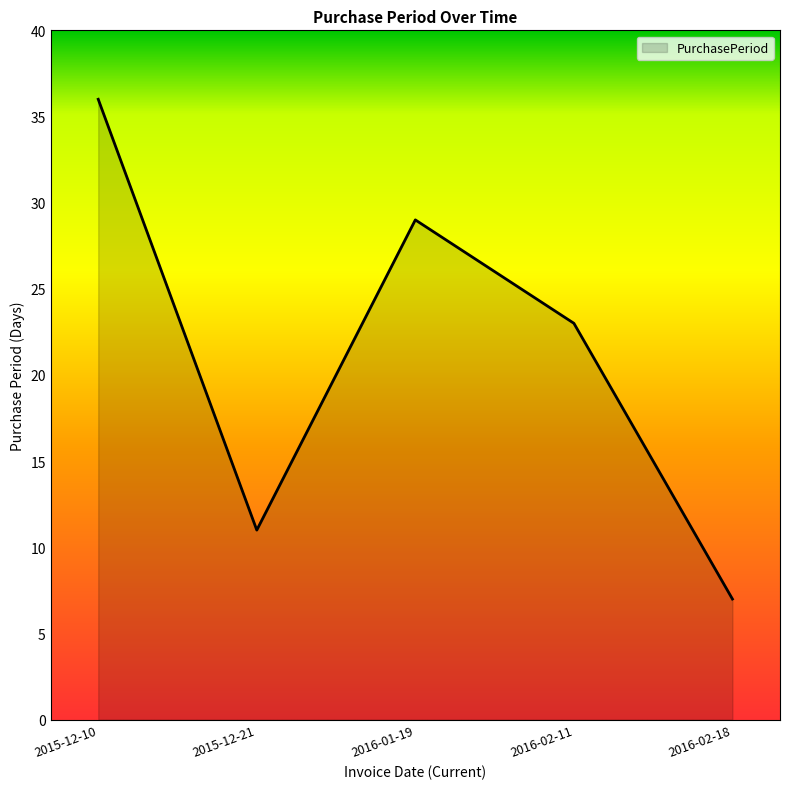

What is the sum of the values at 2015-12-10 and 2016-02-18?

43